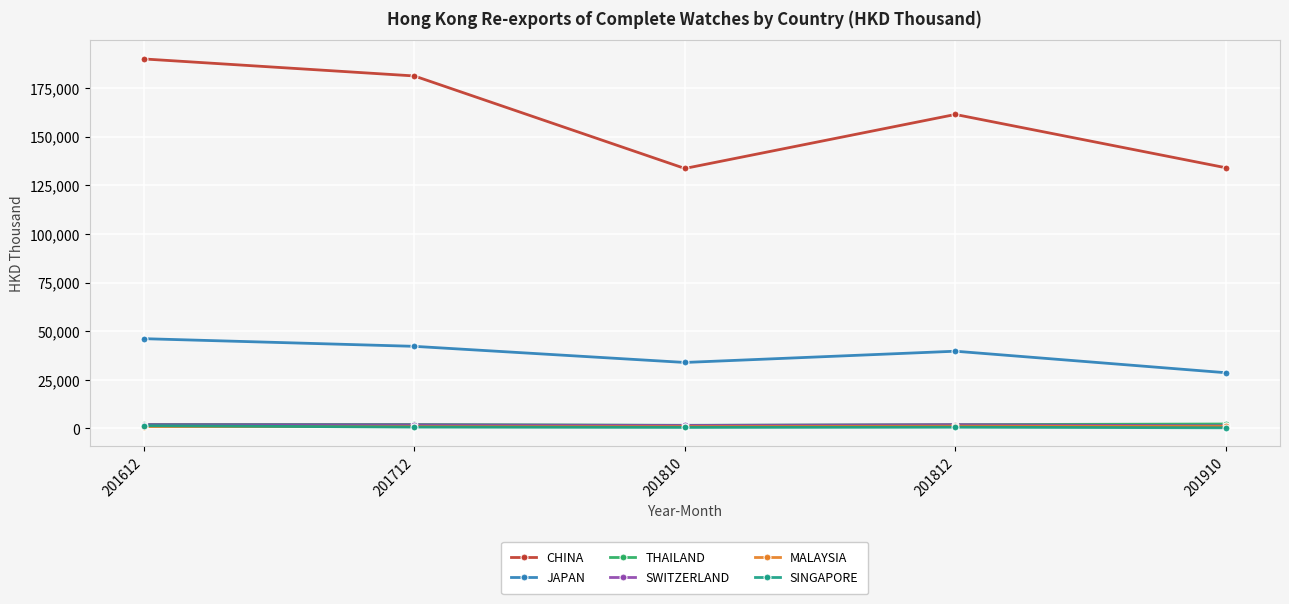

How many data points in MALAYSIA are above 941?

3